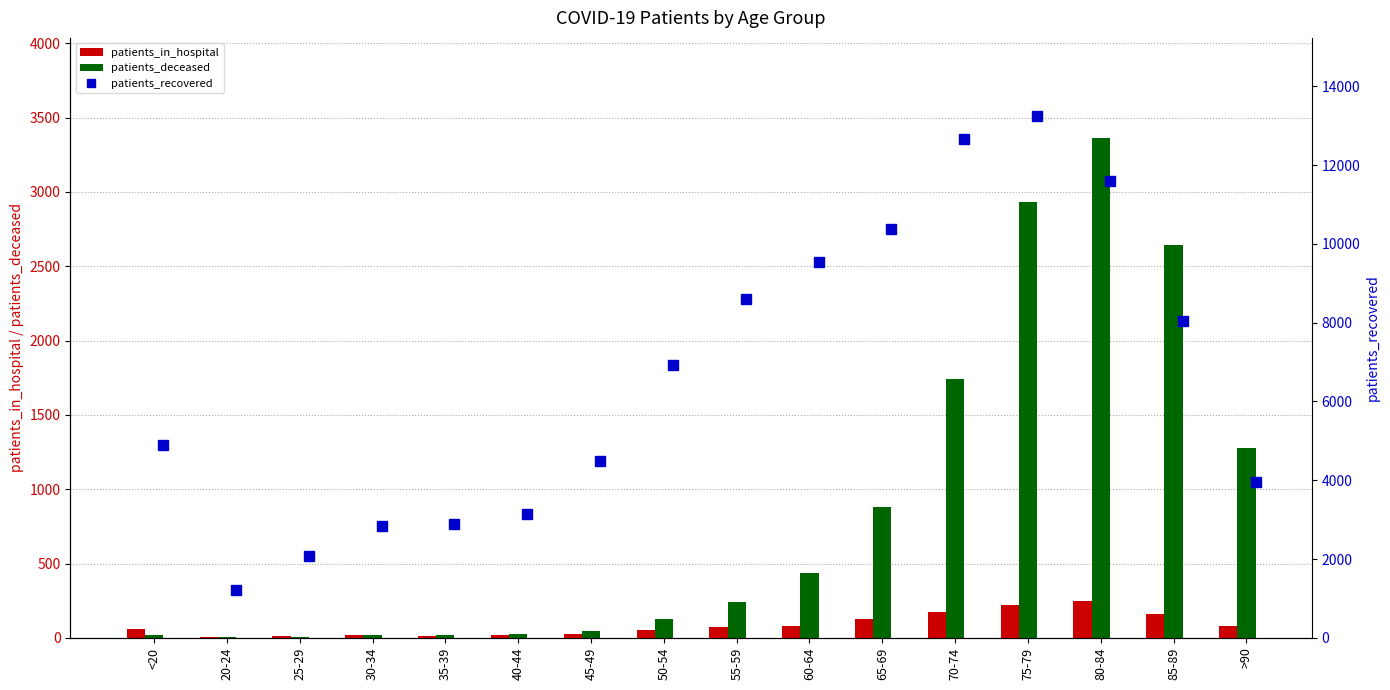

What are all the series names shown in the legend?

patients_in_hospital, patients_deceased, patients_recovered